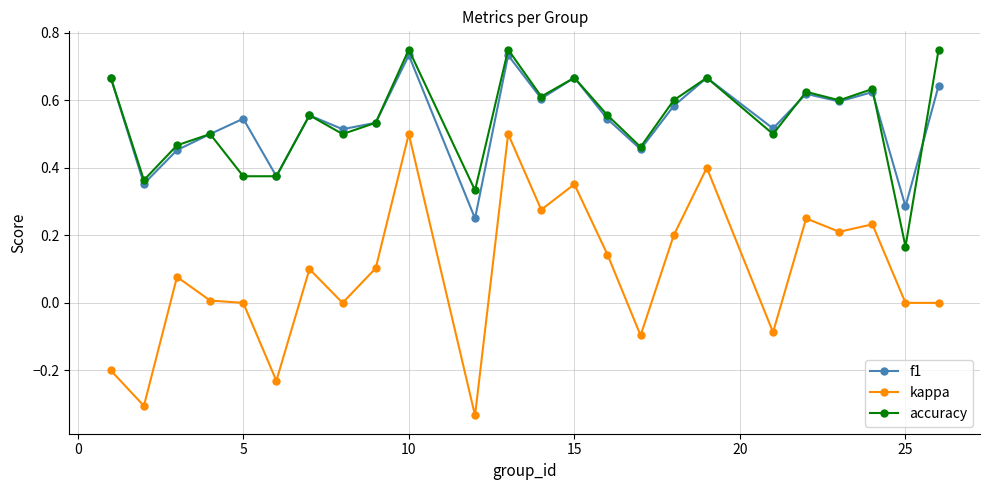

Which series has the largest range (max minus min)?

kappa